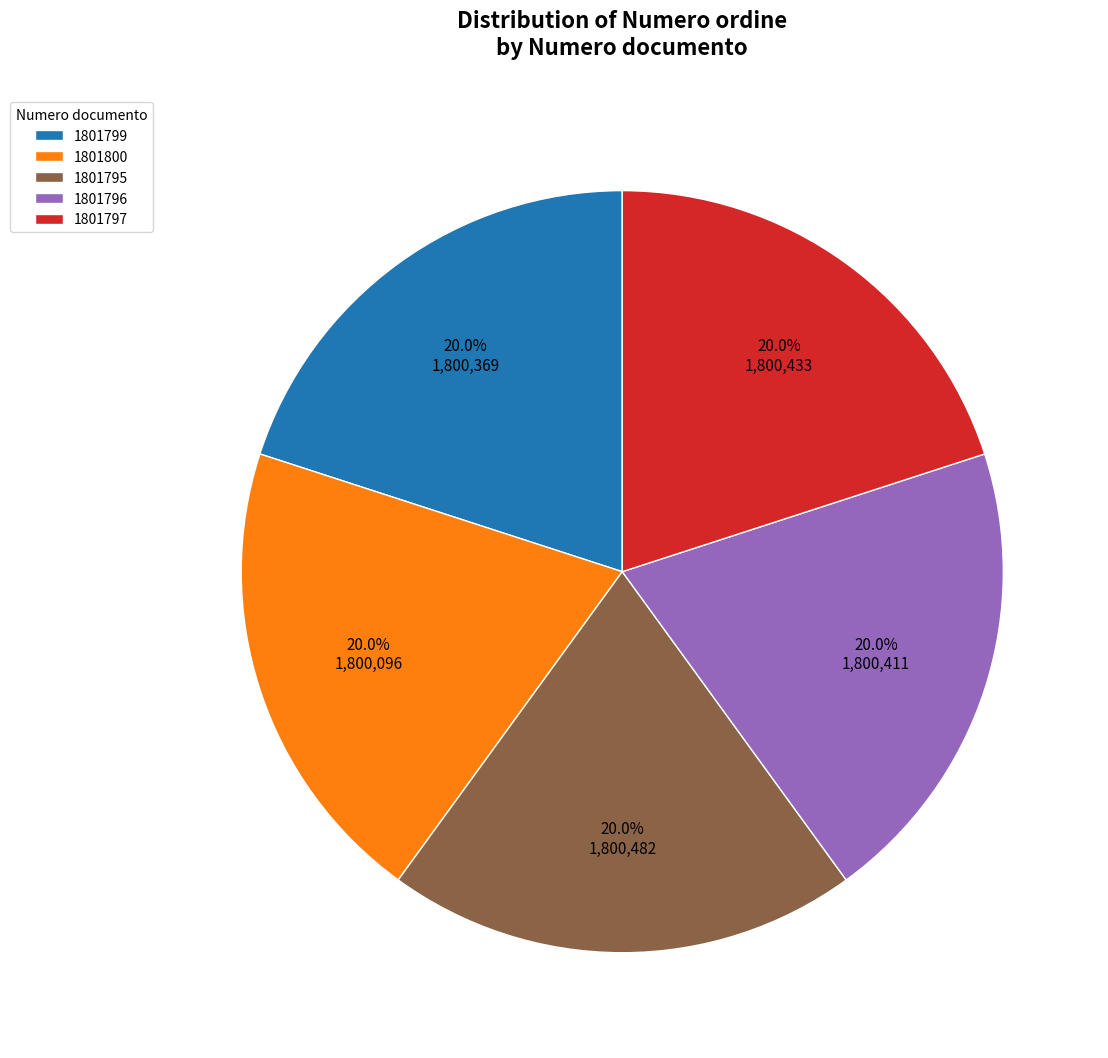

Is it true that 1801799 is 28% of the pie?

False